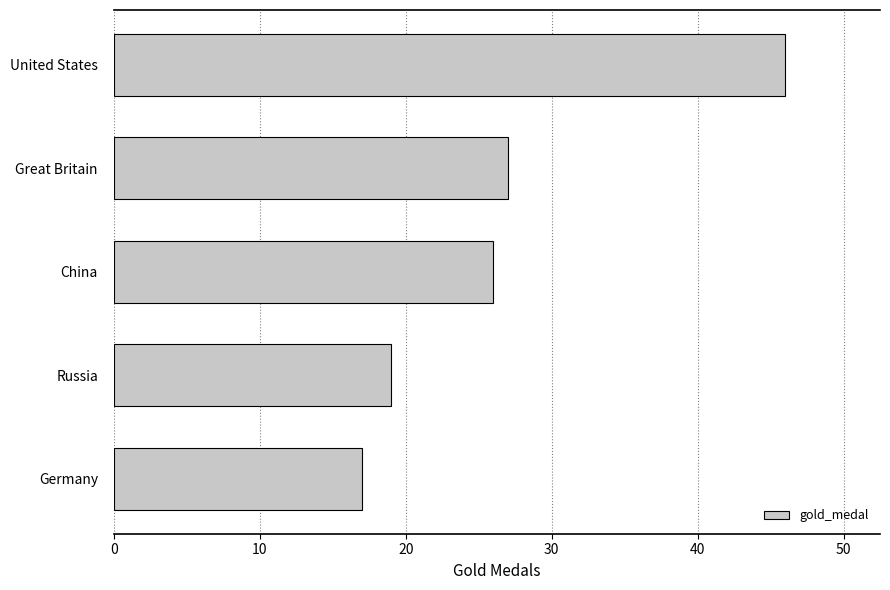

What is the difference between the maximum and minimum values?

29